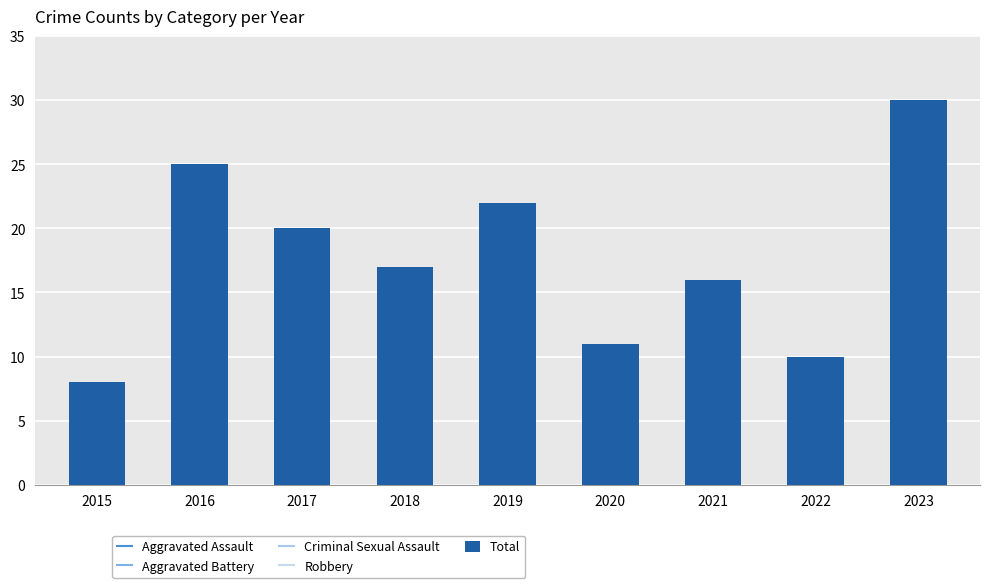

The chart shows a value of 17 at 2018. True or false?

True